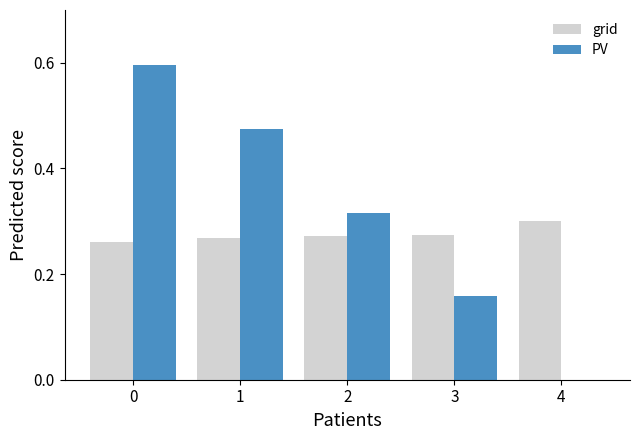

What is the maximum value shown in the chart?

0.6